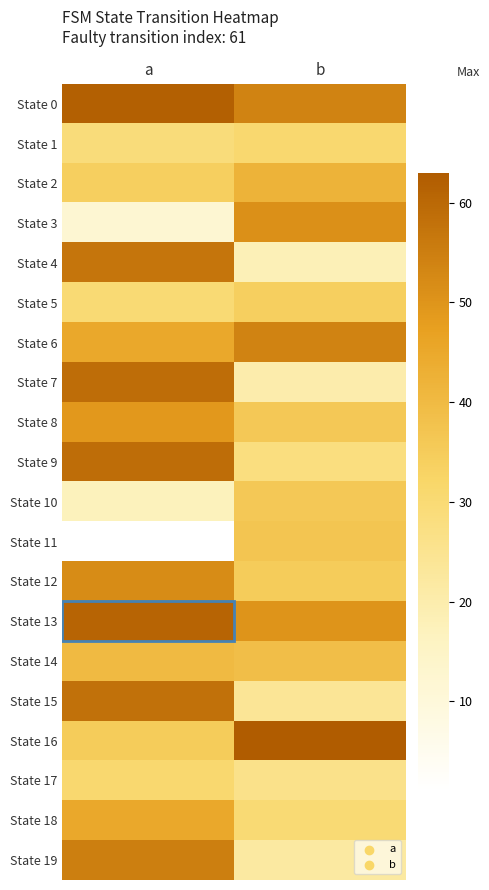

At how many categories does at least one series exceed 56?

2